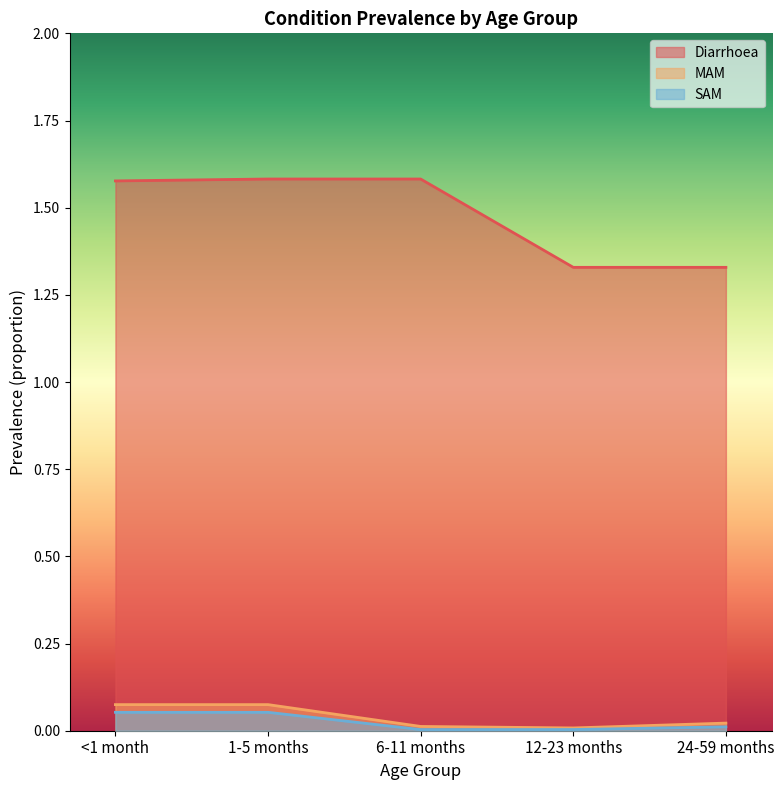

Reading right to left, list all the values displayed in this chart.

Diarrhoea: 24-59 months=1.3	12-23 months=1.3	6-11 months=1.6	1-5 months=1.6	<1 month=1.6
MAM: 24-59 months=0.0	12-23 months=0.0	6-11 months=0.0	1-5 months=0.1	<1 month=0.1
SAM: 24-59 months=0.0	12-23 months=0.0	6-11 months=0.0	1-5 months=0.1	<1 month=0.1